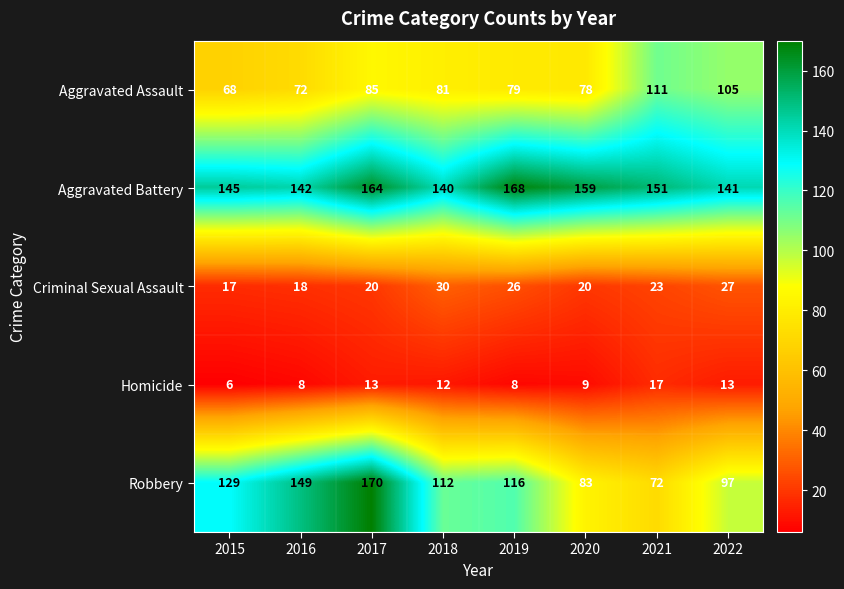

Is it true that Robbery equals 112 at 2018?

True